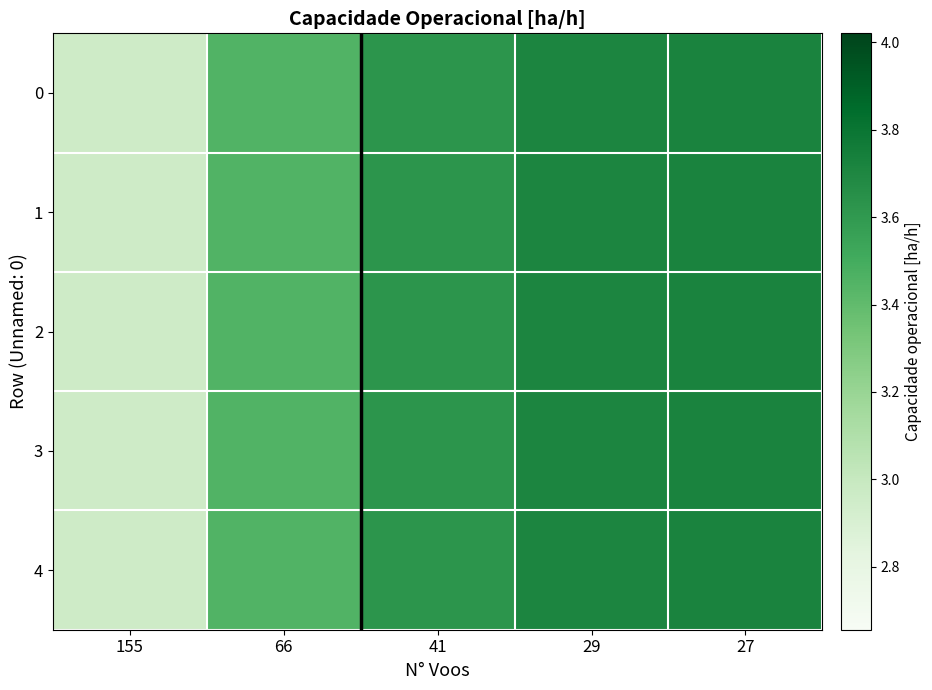

Reading left to right, list all the values displayed in this chart.

0: 155=3.0	66=3.5	41=3.6	29=3.7	27=3.7
1: 155=3.0	66=3.5	41=3.6	29=3.7	27=3.7
2: 155=3.0	66=3.5	41=3.6	29=3.7	27=3.7
3: 155=3.0	66=3.5	41=3.6	29=3.7	27=3.7
4: 155=3.0	66=3.5	41=3.6	29=3.7	27=3.7